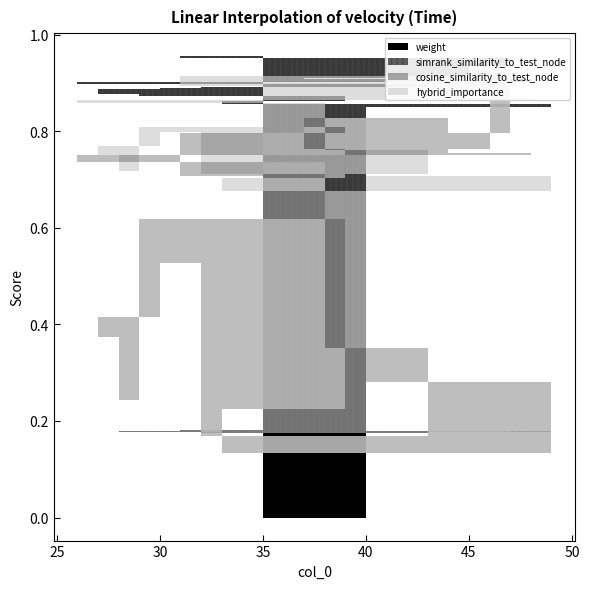

How many lines are shown in the chart?

4